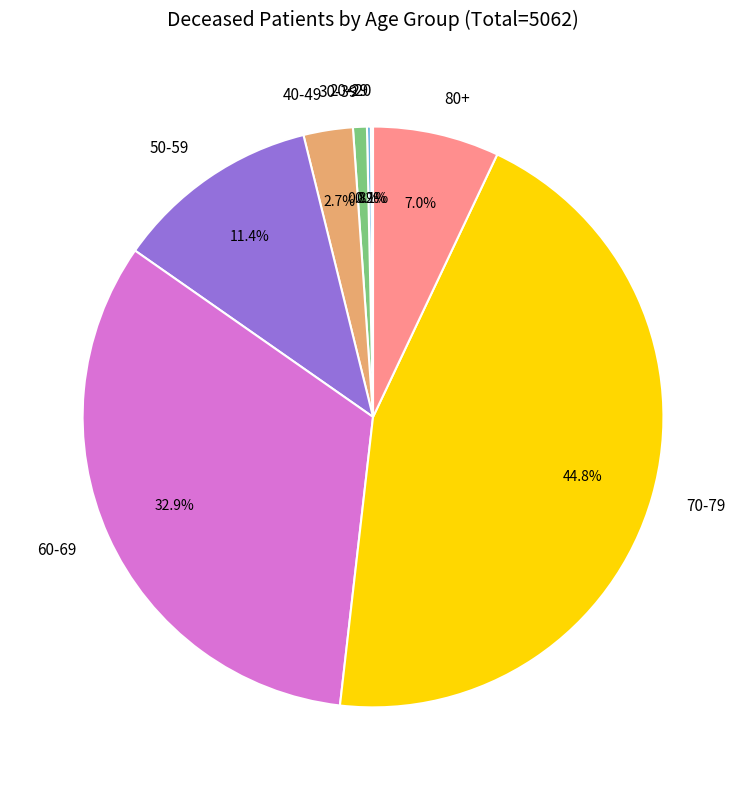

To the nearest percent, what is the average slice percentage?

12%